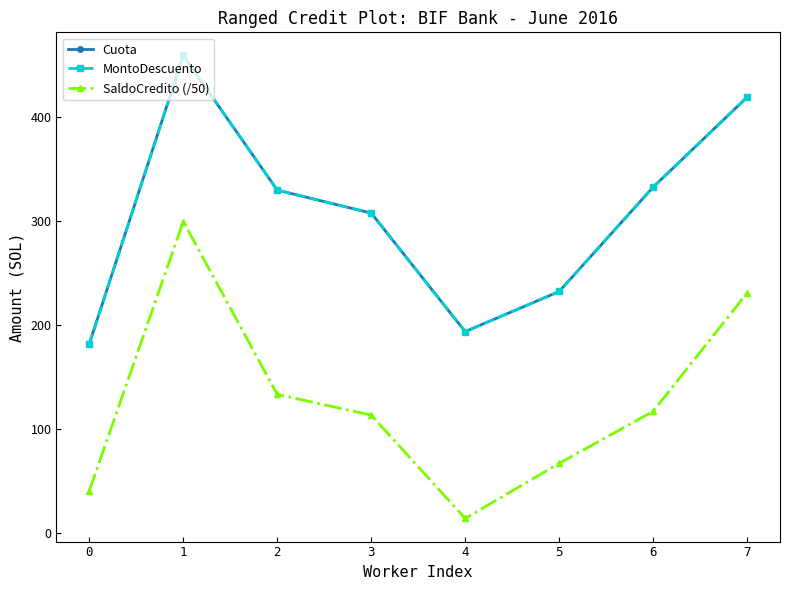

Reading left to right, extract all data points from this chart.

Cuota: 0=181.9	1=458.9	2=329.6	3=307.5	4=193.7	5=232.2	6=332.4	7=418.8
MontoDescuento: 0=181.9	1=458.9	2=329.6	3=307.5	4=193.7	5=232.2	6=332.4	7=418.8
SaldoCredito (/50): 0=40.9	1=299.4	2=133.4	3=113.5	4=14.3	5=67.2	6=117.1	7=230.8